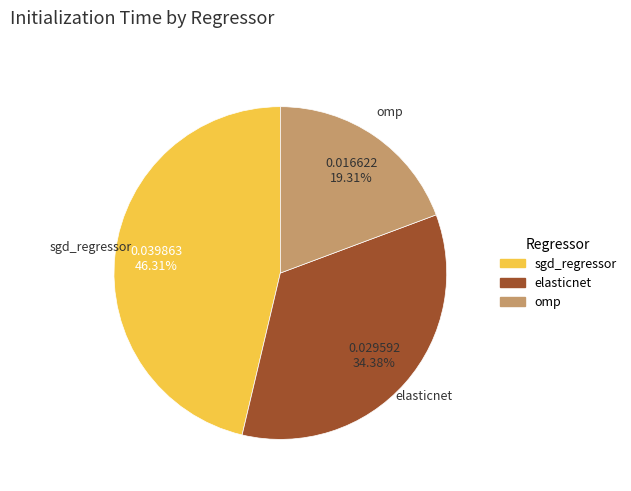

Rank the categories by value from lowest to highest.

omp, elasticnet, sgd_regressor